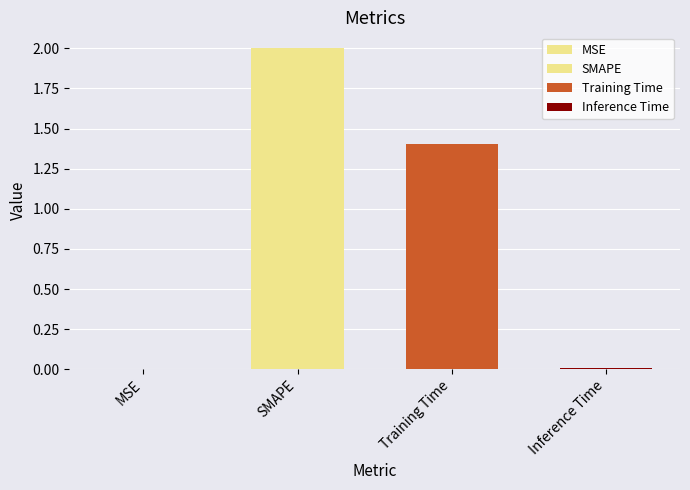

Read the value at SMAPE.

2.0